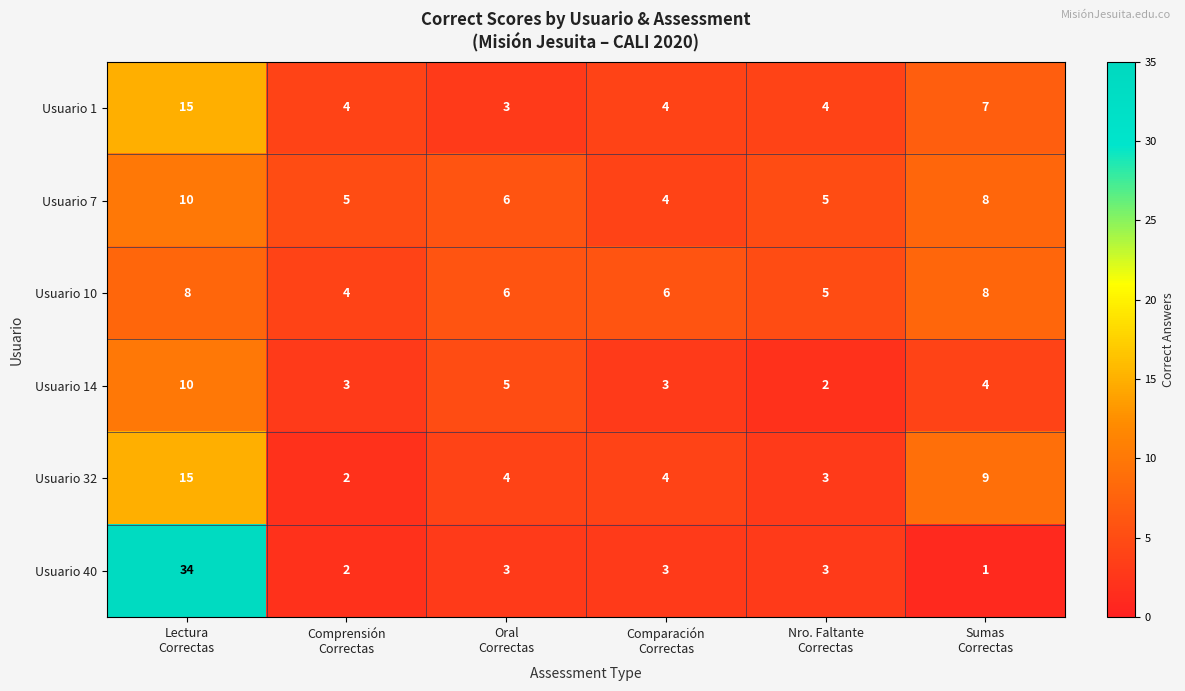

Which series has the largest total across all categories?

Usuario 40